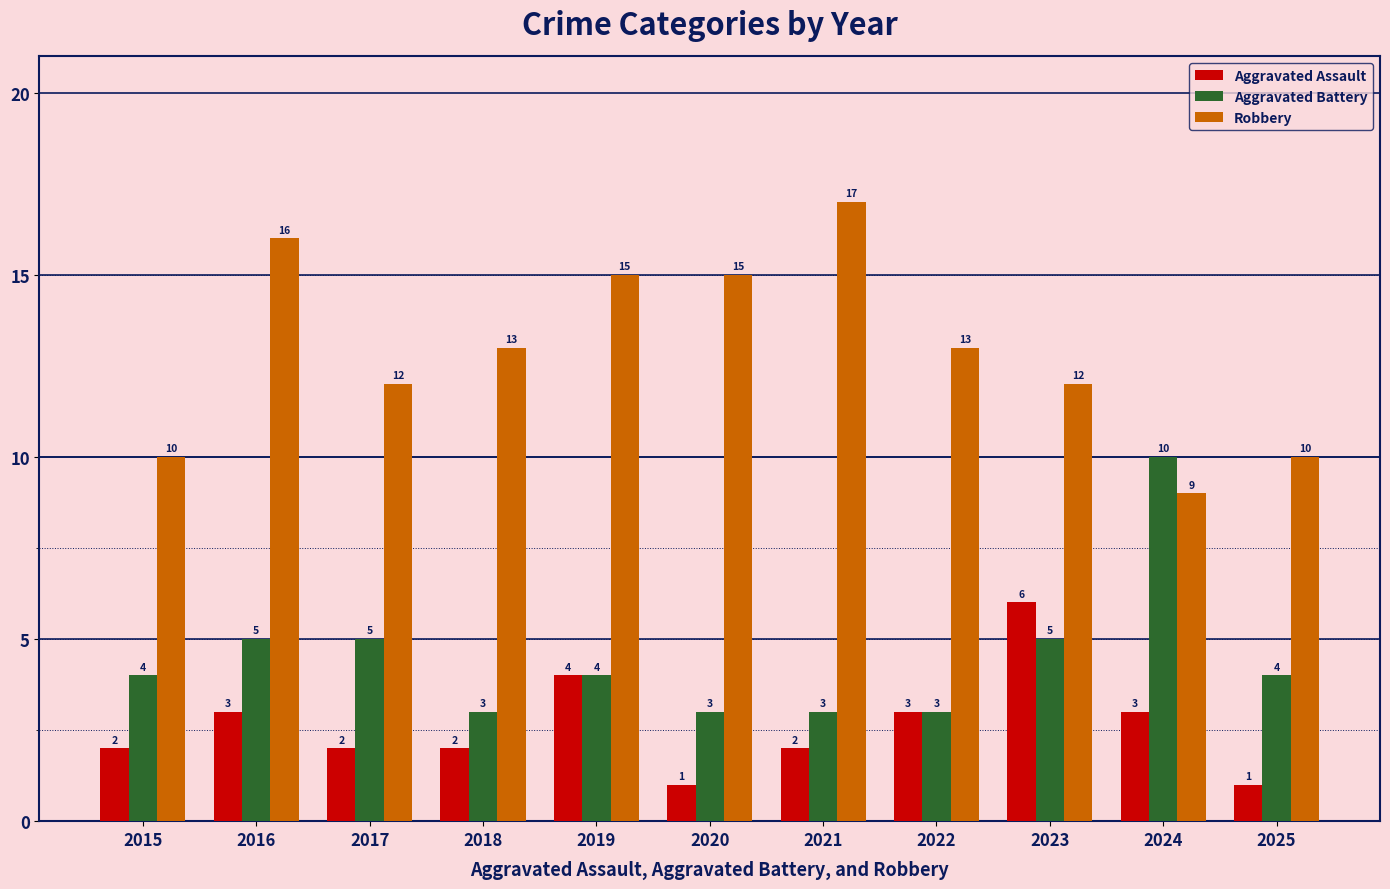

What is the difference between the Robbery values at 2022 and 2019?

2